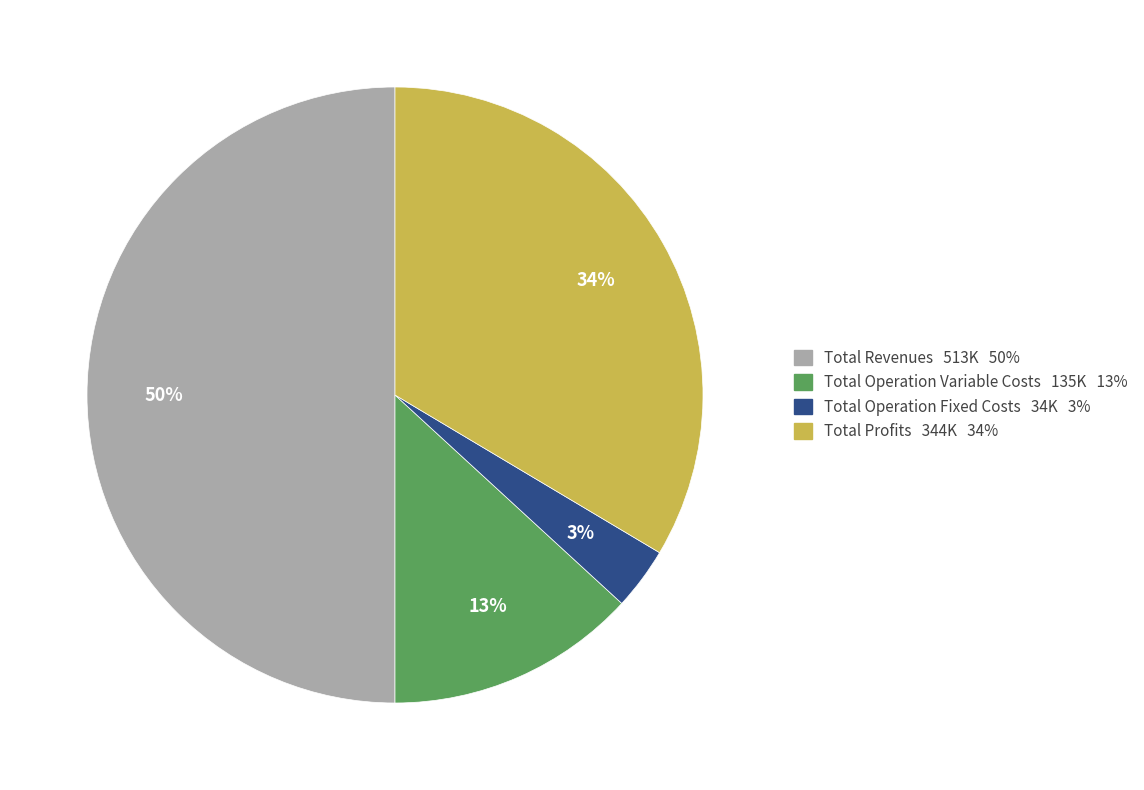

Does Total Operation Variable Costs 135K 13% represent more than half of the total?

No